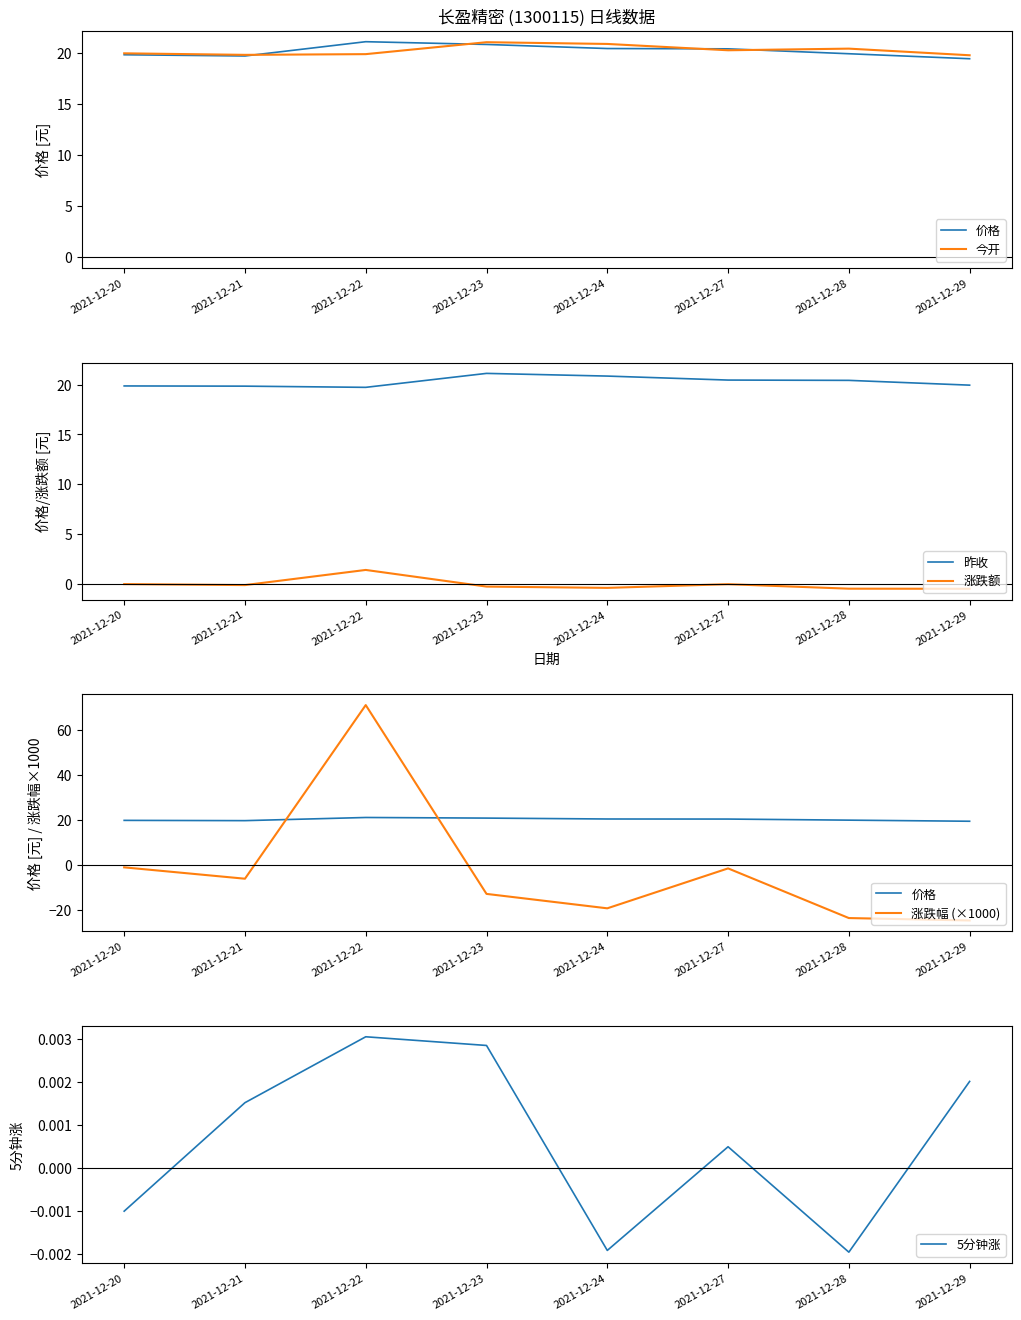

What is the total value across all series at 2021-12-24?

42.6